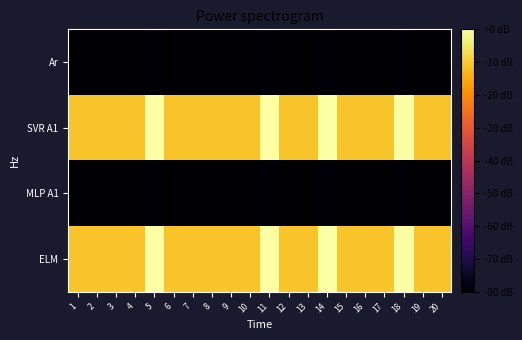

How many data points does each series have?

20